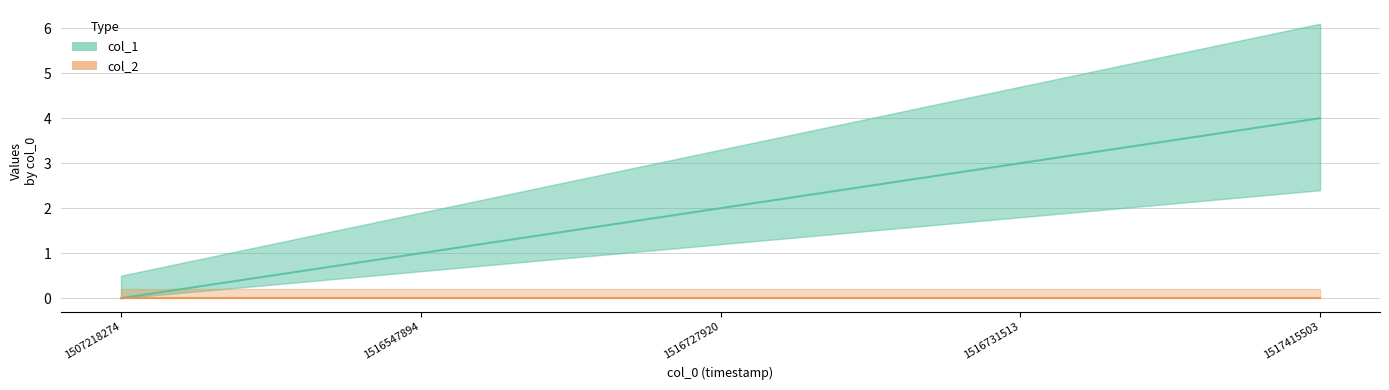

At which category does the chart reach its minimum across all series?

1507218274